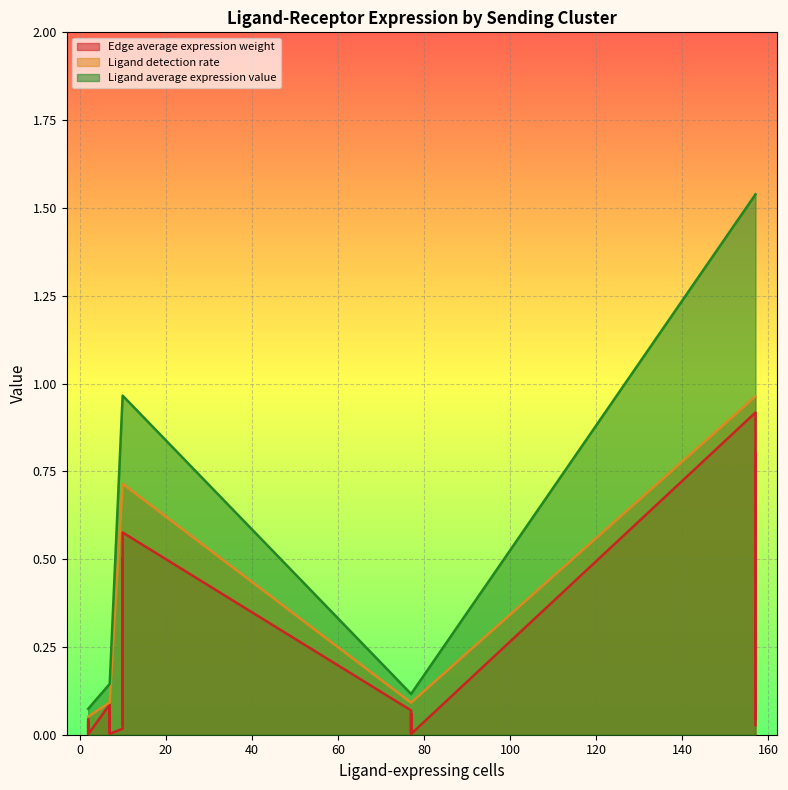

Rank the series at DC->DC from highest to lowest value.

Ligand average expression value, Ligand detection rate, Edge average expression weight